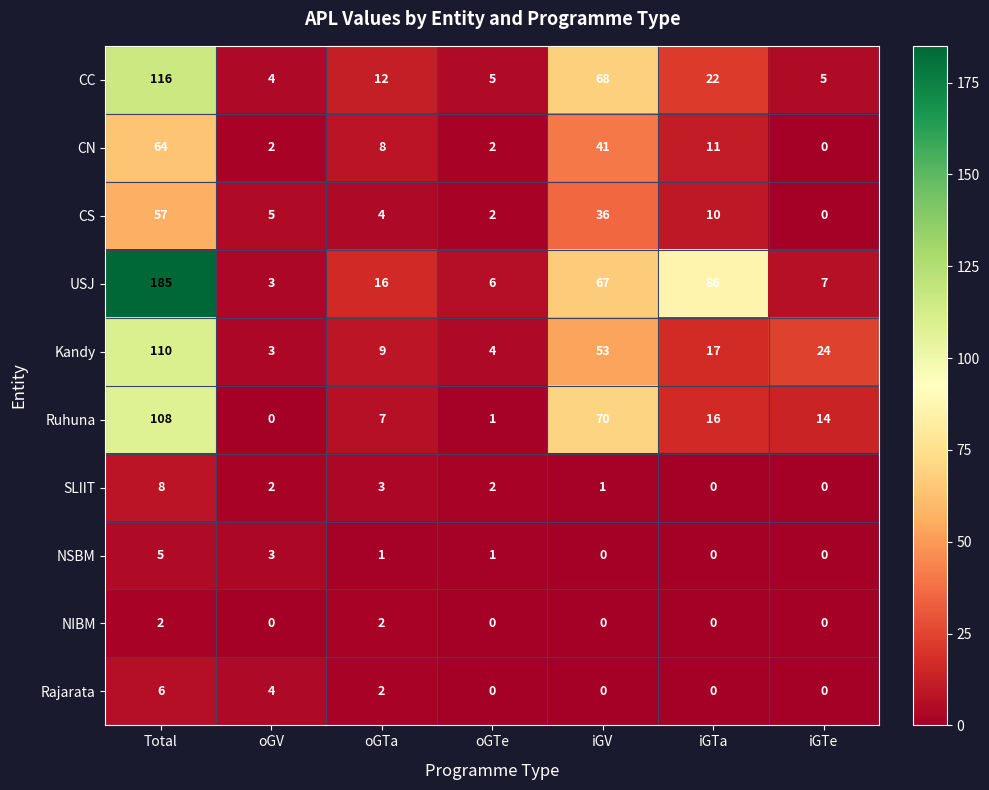

Which series has the largest total across all categories?

USJ